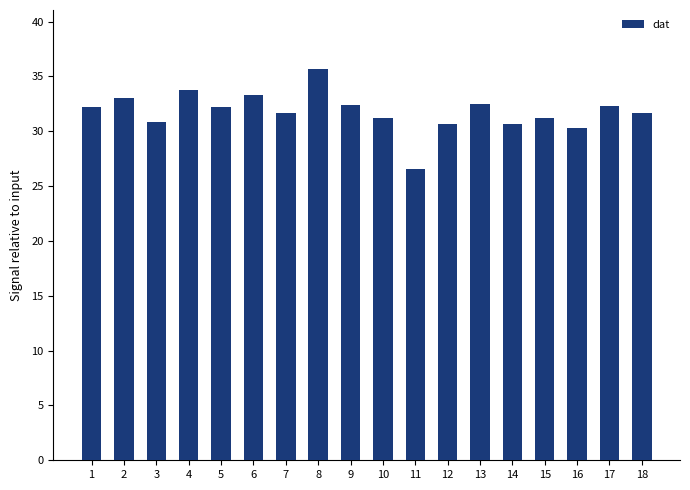

What is the ratio of the value at 4 to the value at 17?

1.0